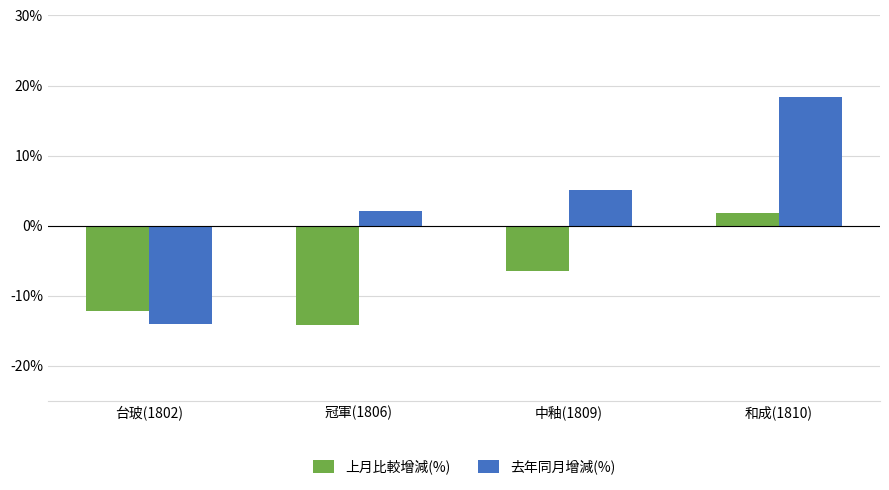

Is the value of 去年同月增減(%) at 冠軍(1806) greater than the value of 上月比較增減(%) at 中釉(1809)?

Yes